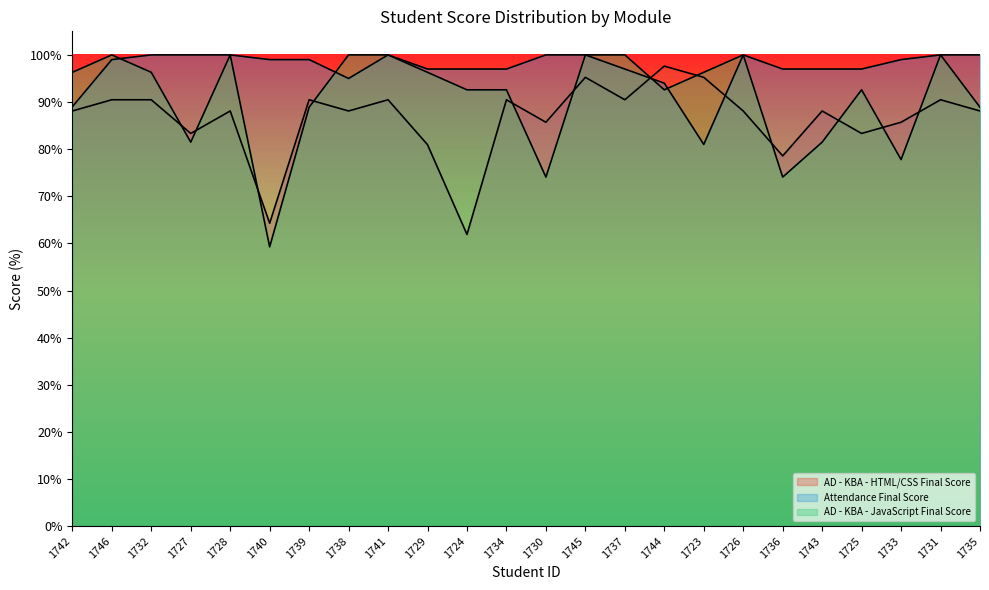

What is the lowest value of the Attendance Final Score series?

81.0